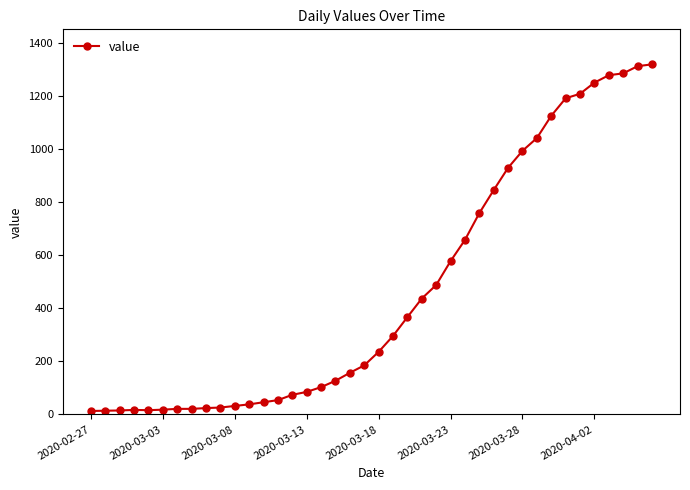

What is the difference between the maximum and minimum values?

1307